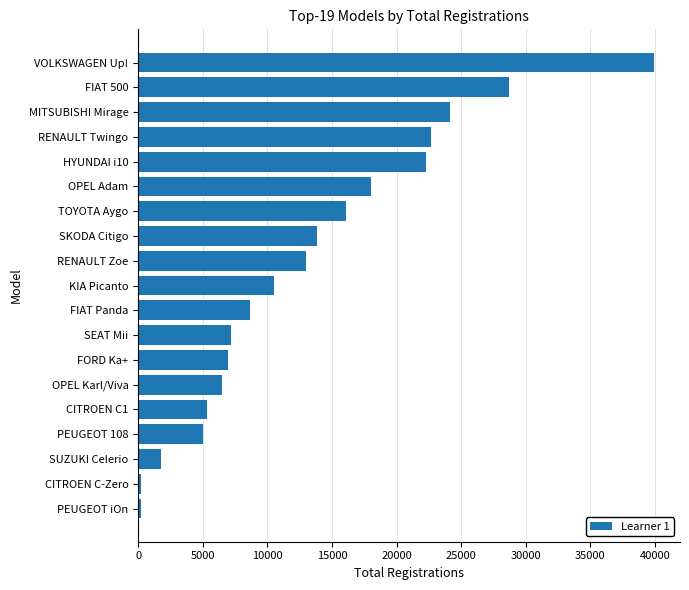

What is the change in value from VOLKSWAGEN Up! to CITROEN C1?

-34586